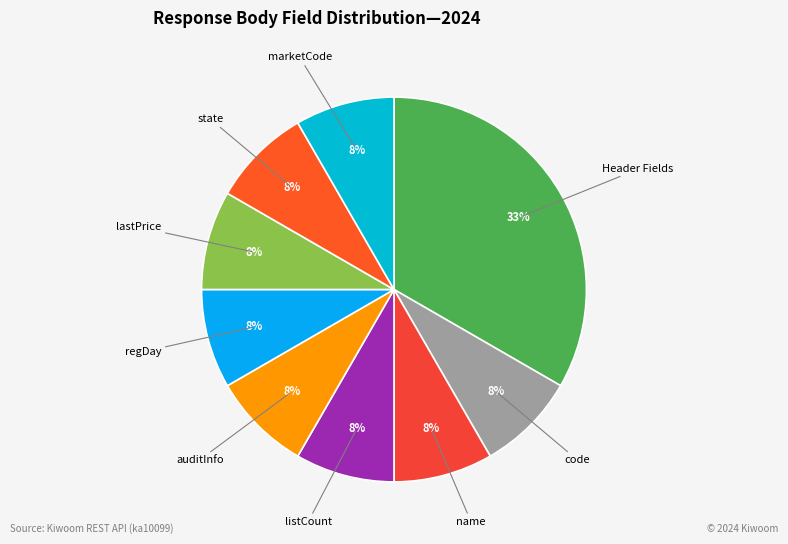

Which category has the biggest portion of the pie?

Header Fields